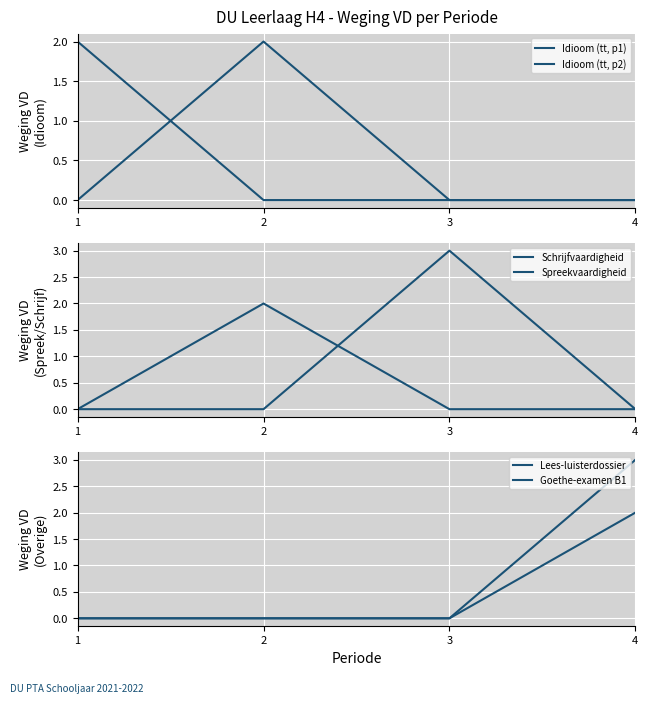

True or false: Lees-luisterdossier has more than 2 points higher than both neighbors.

False